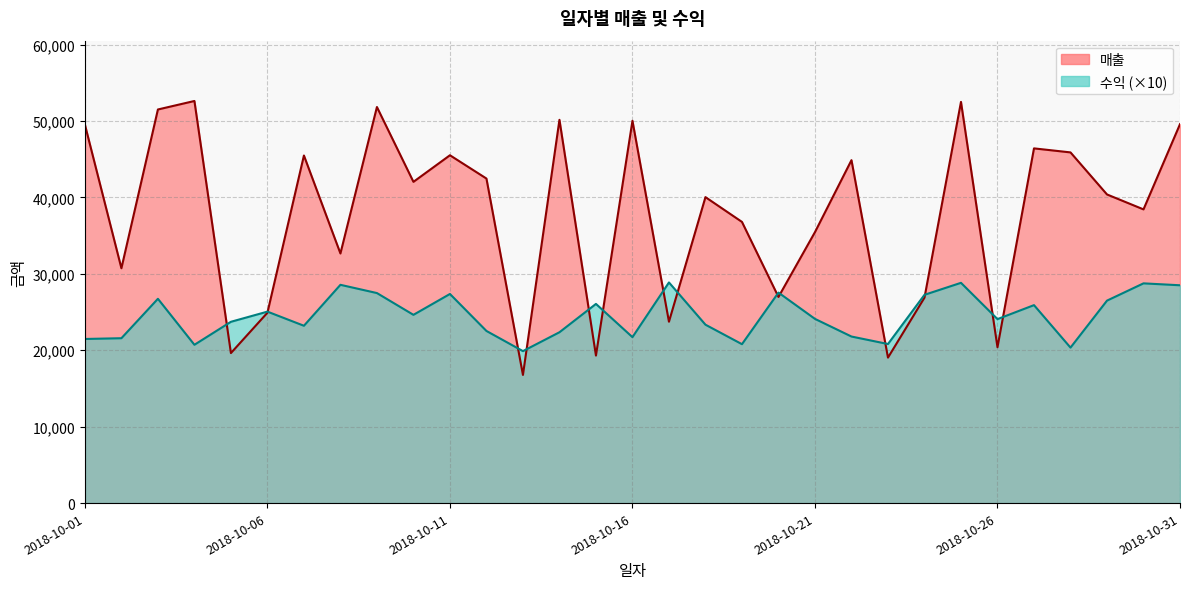

What are all the series names shown in the legend?

매출, 수익